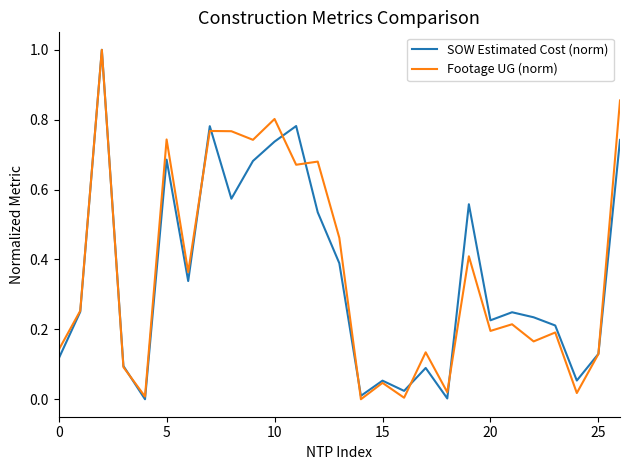

How many interior local valleys does the SOW Estimated Cost (norm) series have?

8